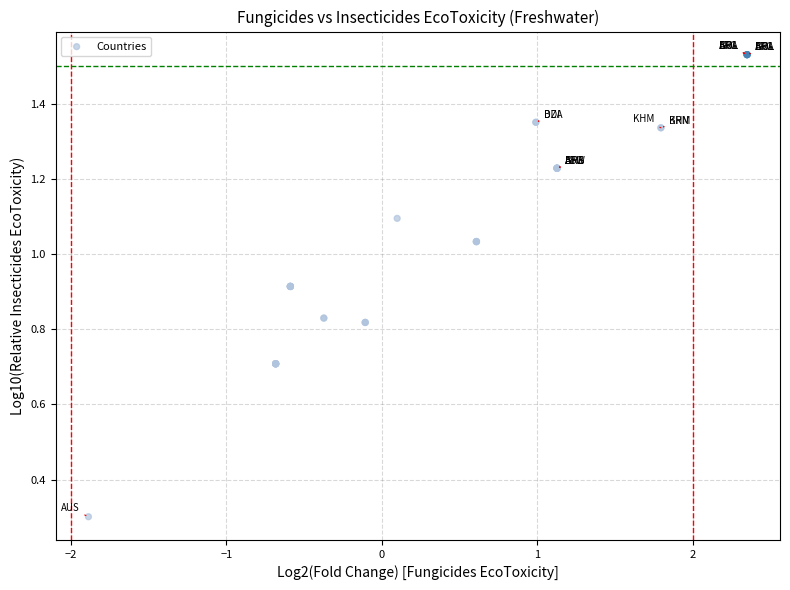

What Y value in the scatter plot is closest to 0?

0.3